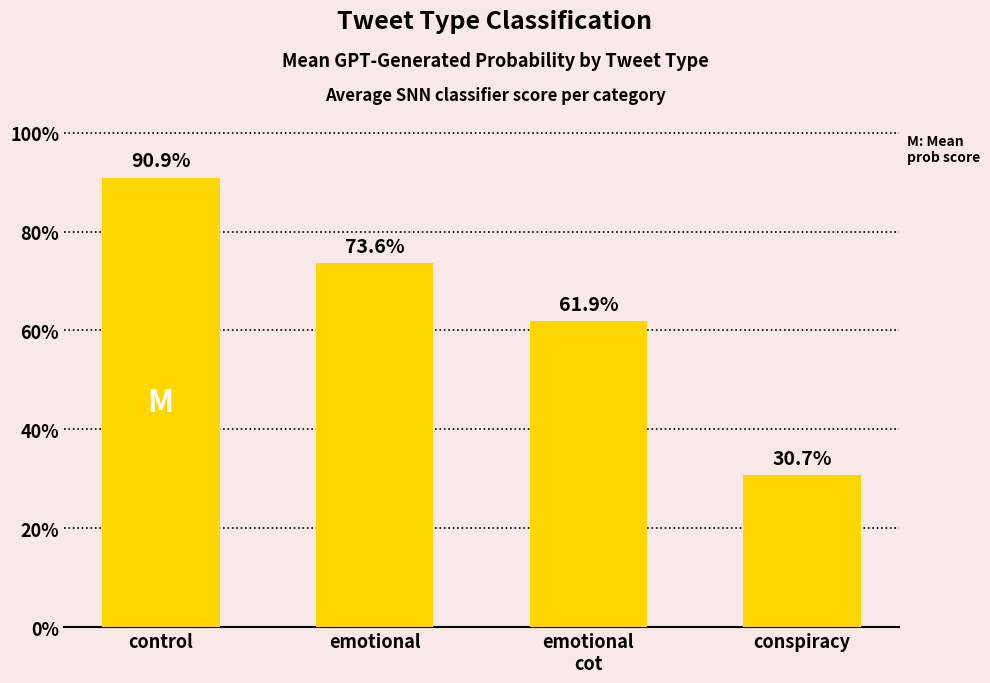

Where is the data nearest to the value 0?

conspiracy